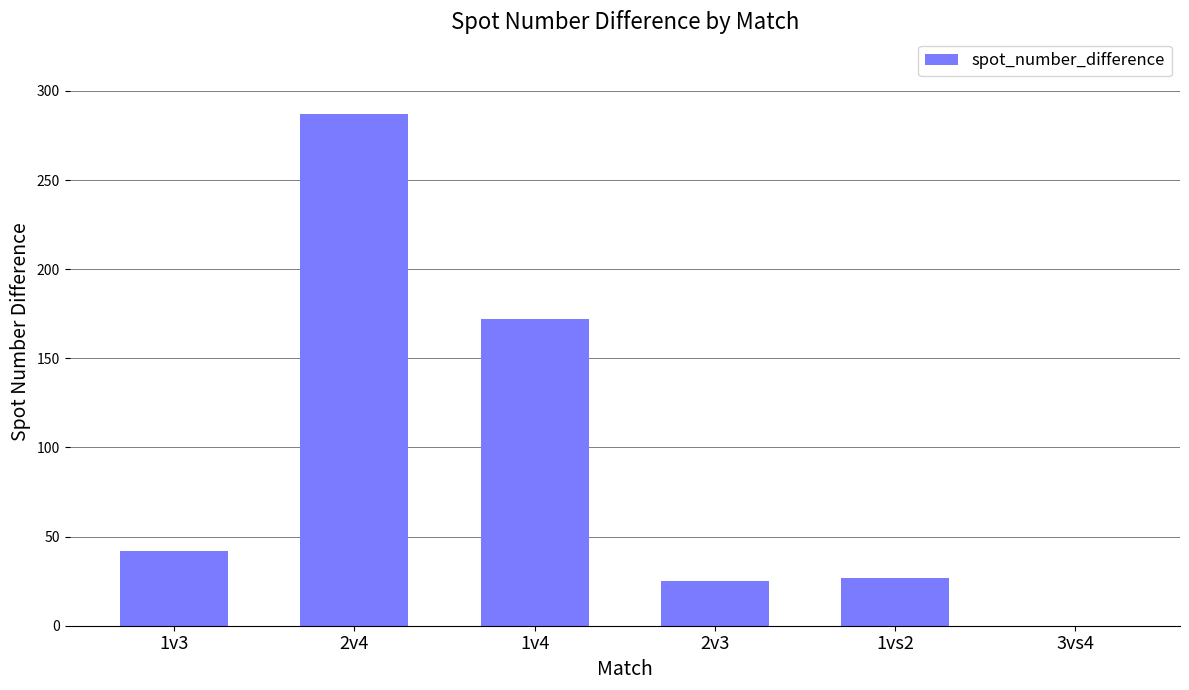

What is the greatest value displayed?

287